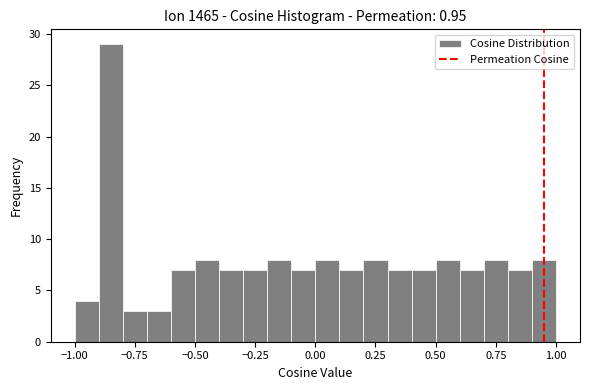

Around what value on the x-axis is the tallest bar? Give the approximate position of its centre, as read against the axis.

-0.85